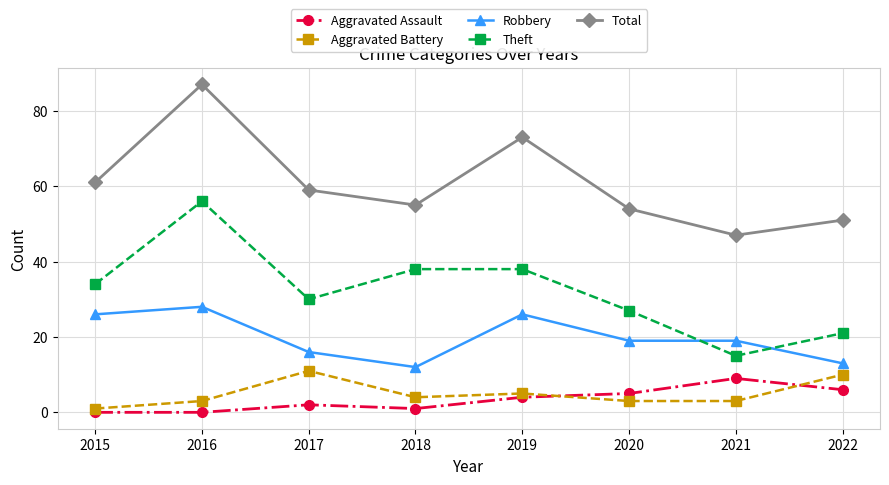

At which category is the sum across all series the highest?

2016